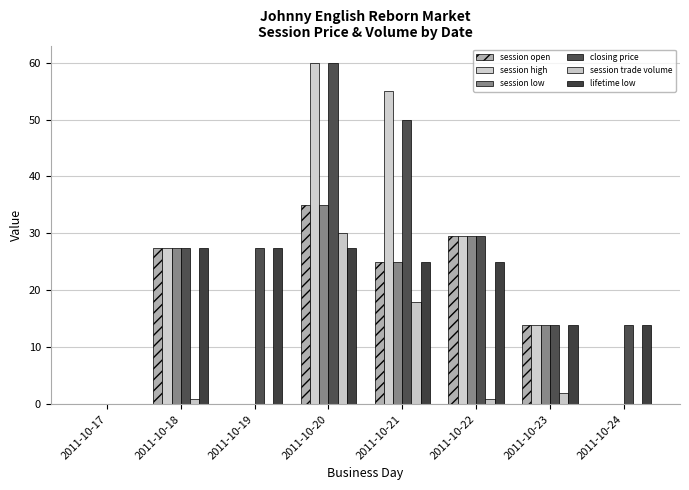

Where does the closing price series first go above 27?

2011-10-18